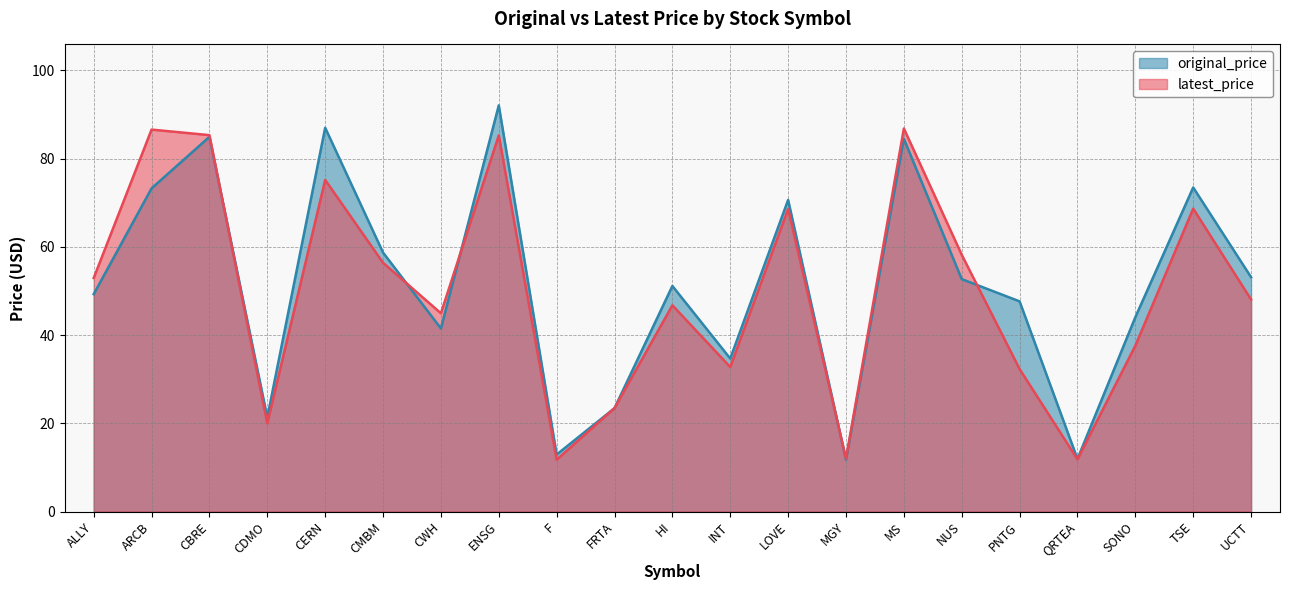

How many lines are shown in the chart?

2